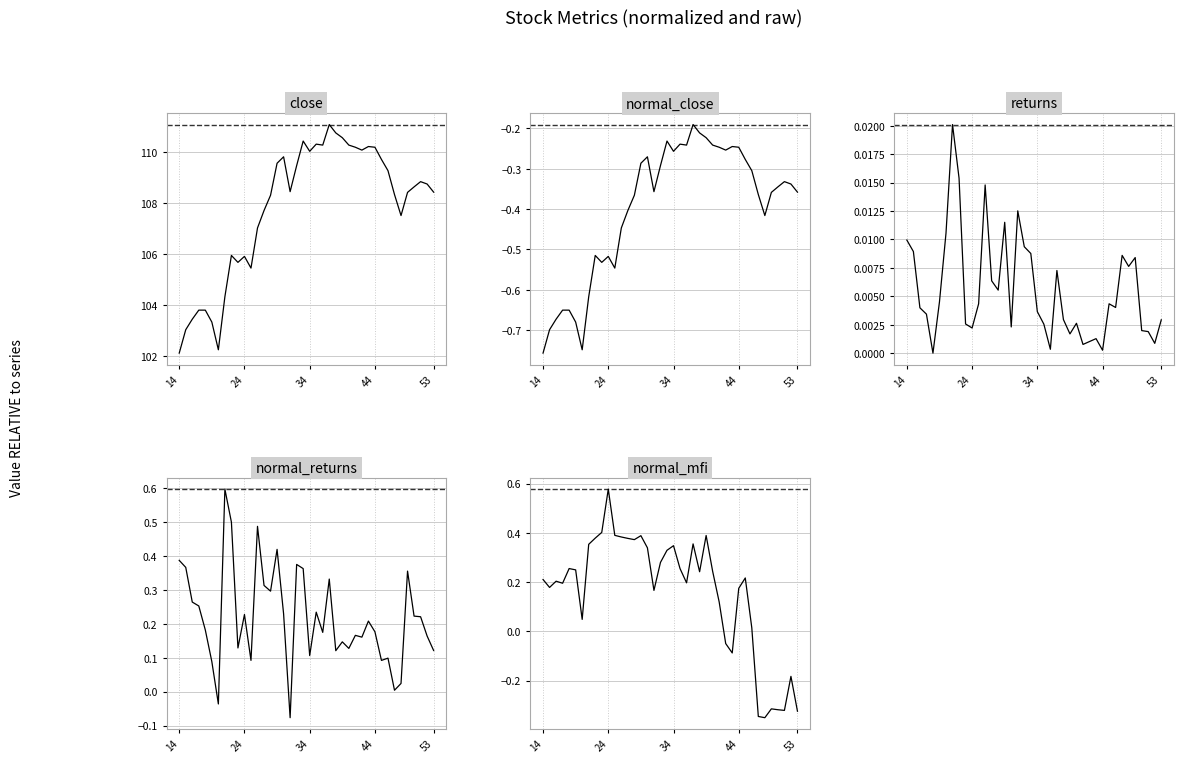

Is the value of close at 38 greater than the value of normal_close at 14?

Yes